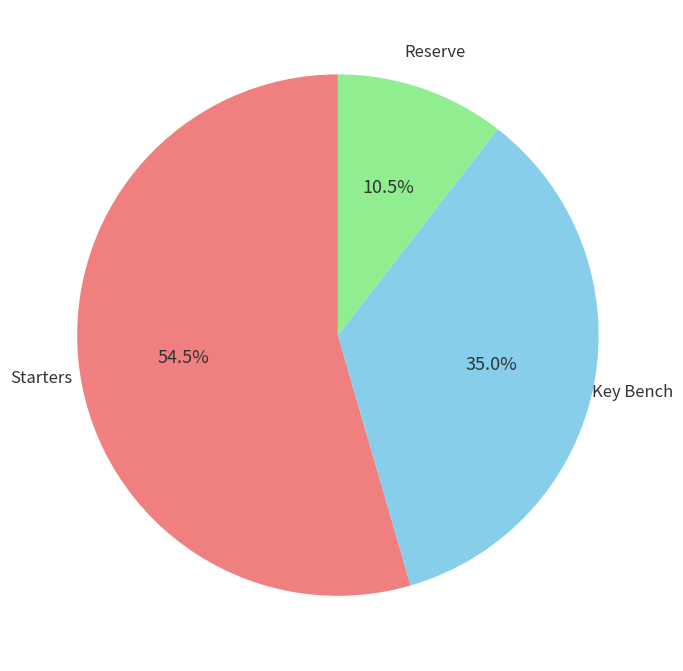

Does any single category account for the majority?

Yes